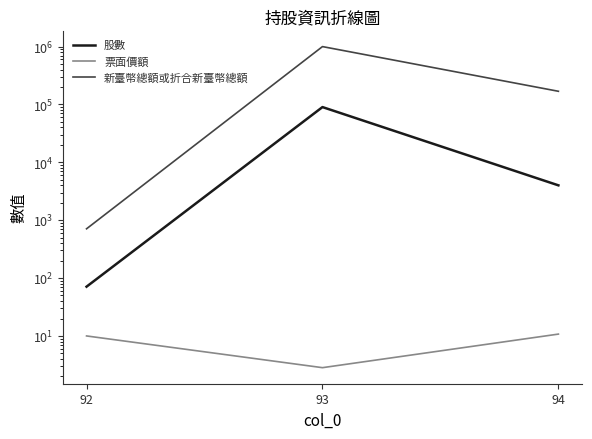

Which series has the widest spread of values?

新臺幣總額或折合新臺幣總額